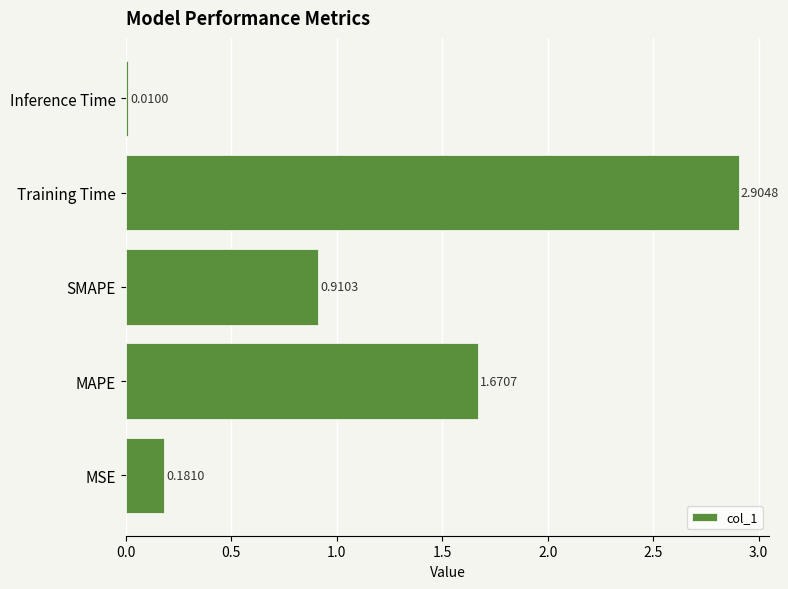

How many distinct data groups are displayed?

1